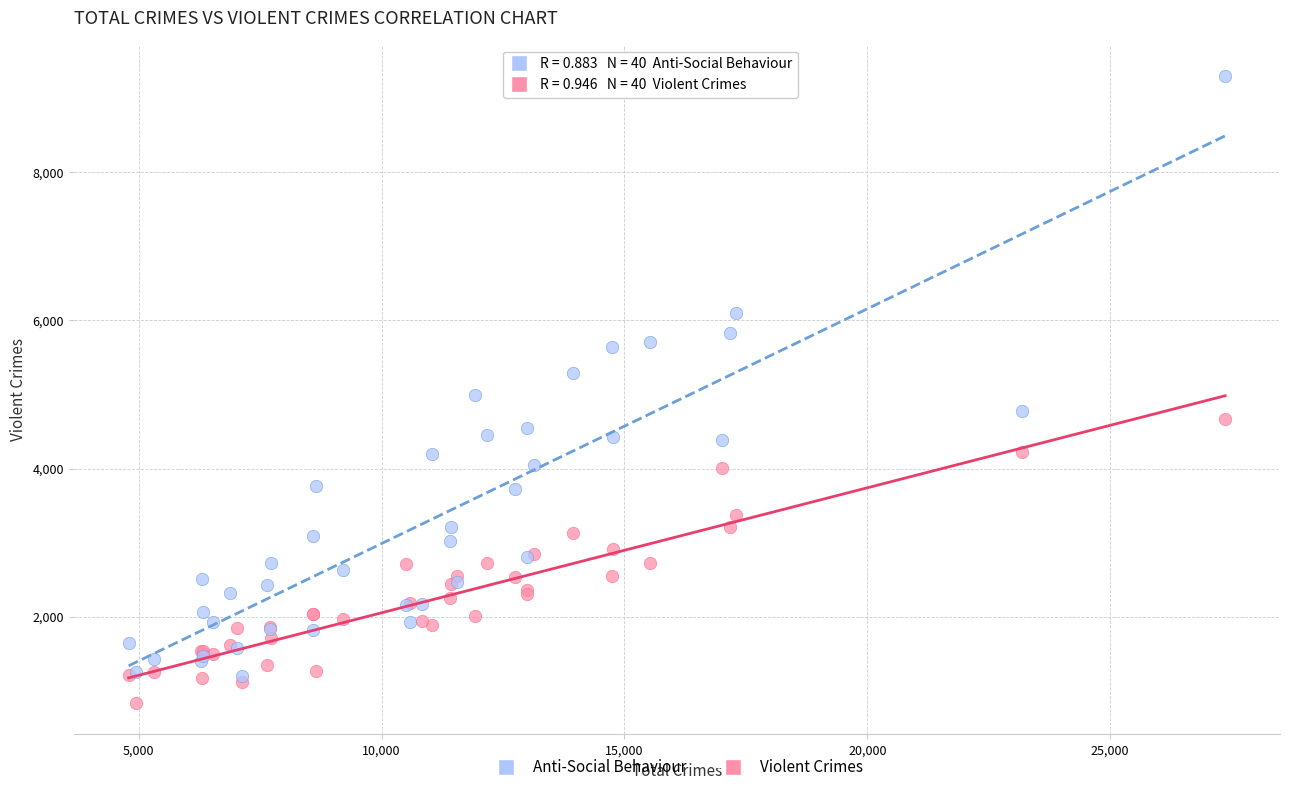

What are all the series names shown in the legend?

Anti-Social Behaviour, Violent Crimes